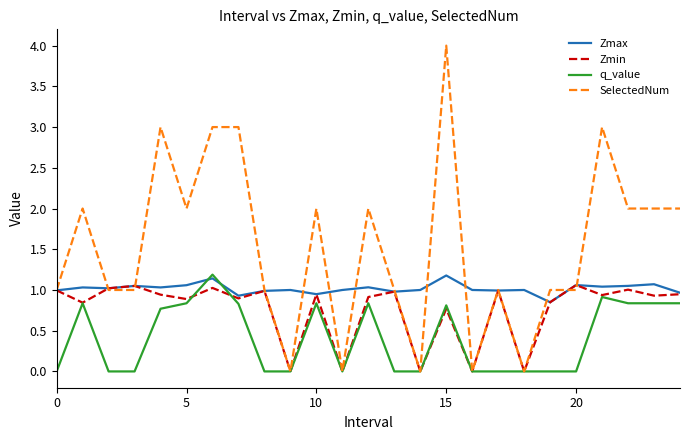

Which series has the widest spread of values?

SelectedNum